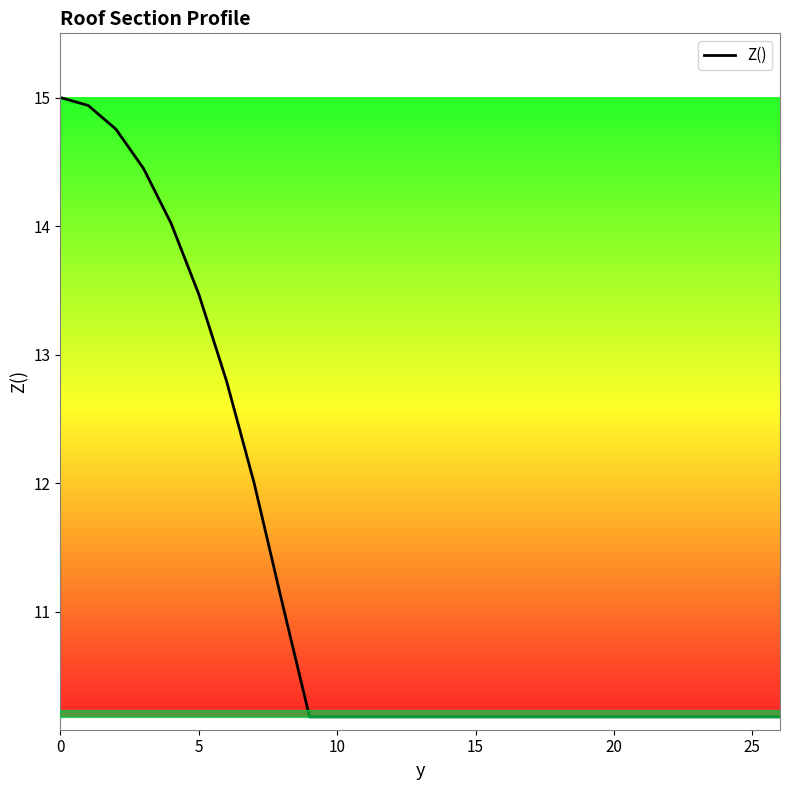

What is the maximum value shown in the chart?

15.0